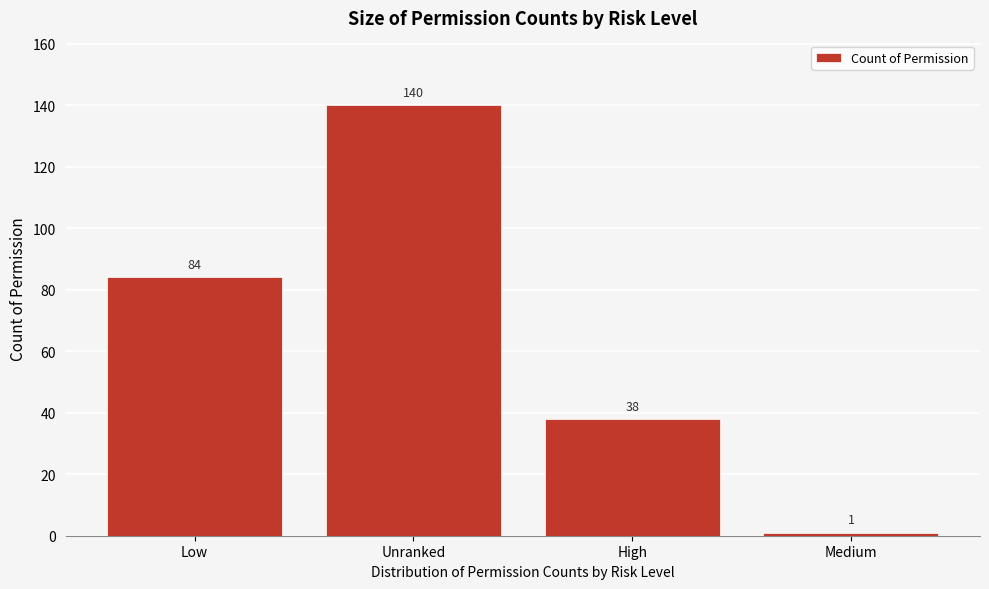

Reading left to right, transcribe all the data shown in this chart.

Low=84	Unranked=140	High=38	Medium=1